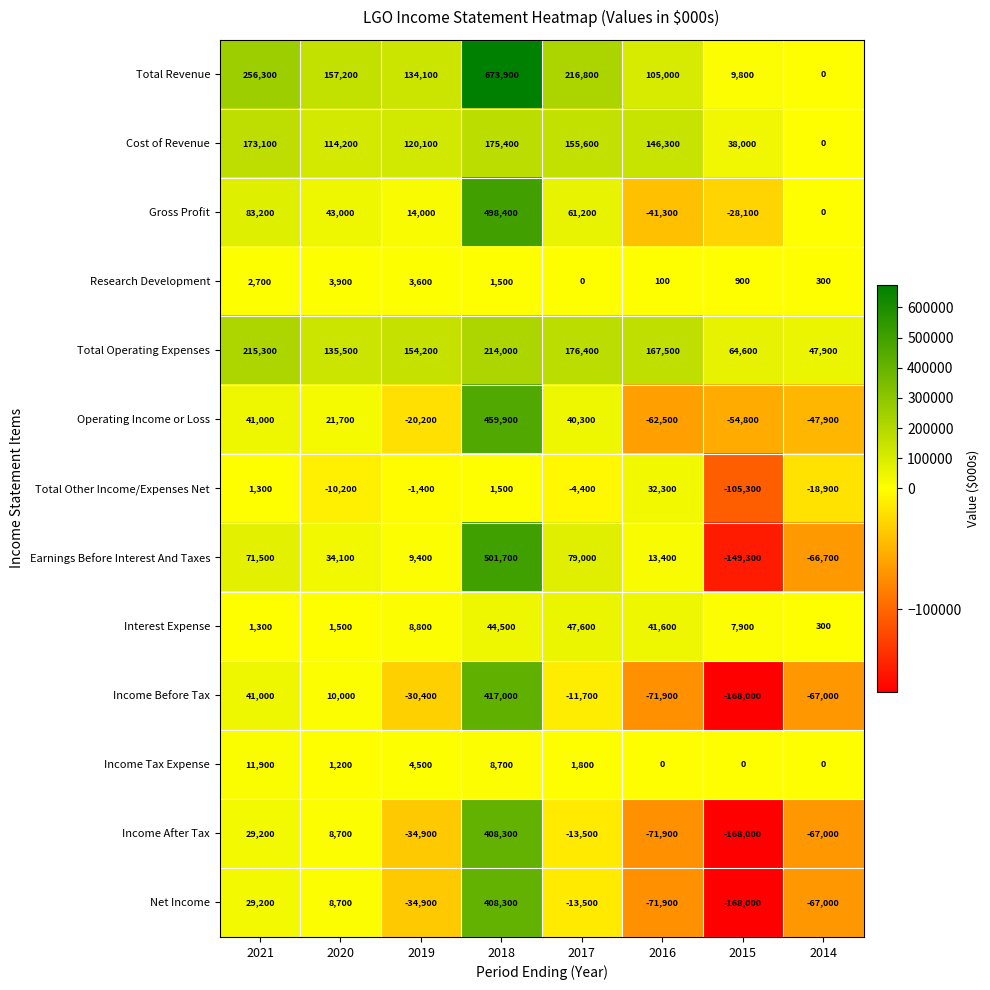

At which category is the sum across all series the highest?

2018